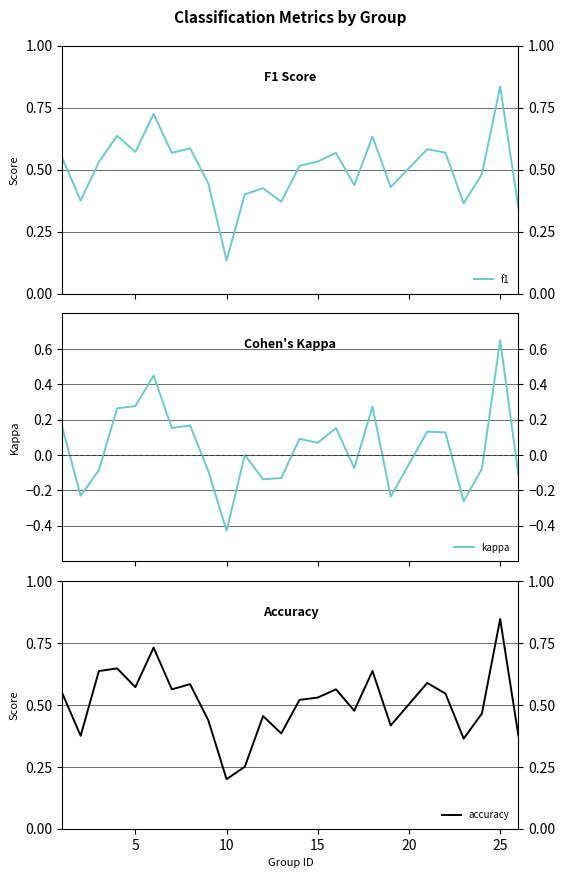

How many lines are shown in the chart?

3